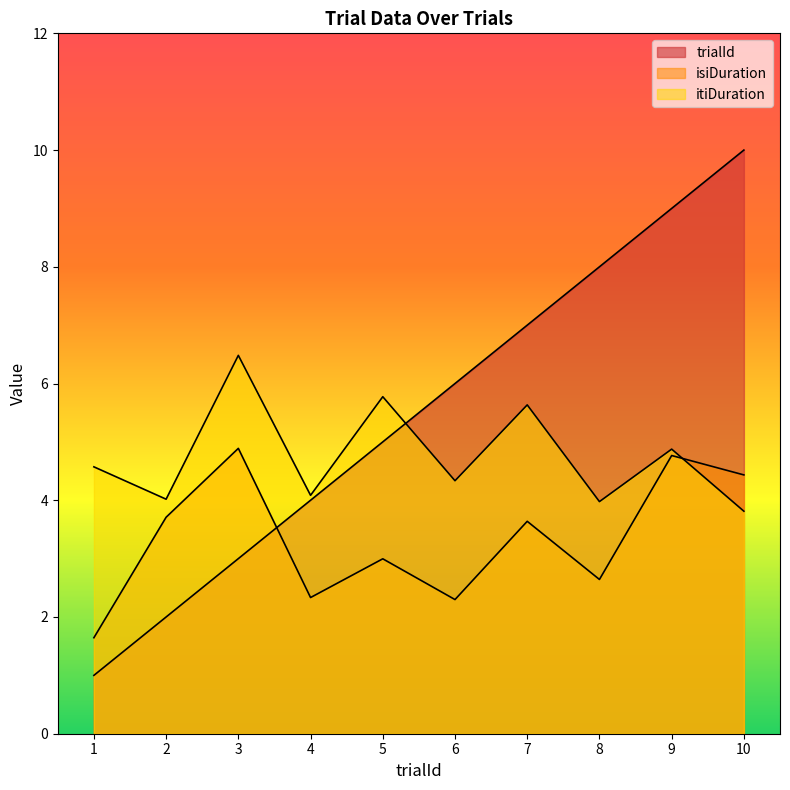

In isiDuration, how many points are lower than both neighbors (excluding endpoints)?

3